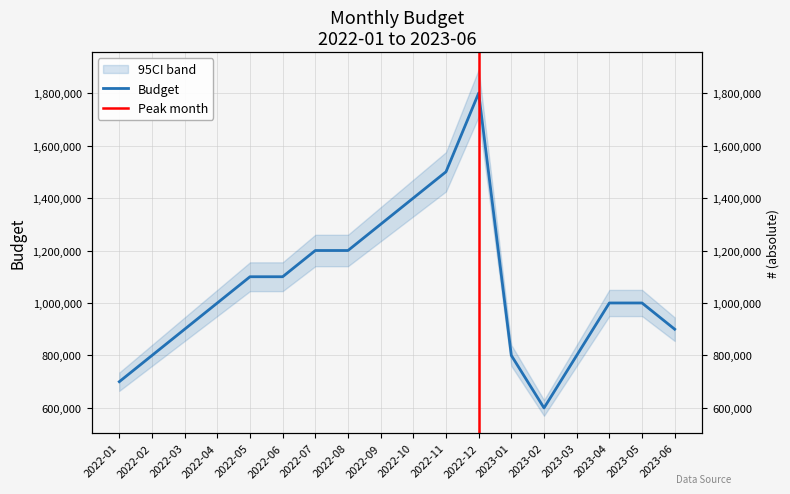

What is the change in value from 2022-08 to 2023-04?

-200000